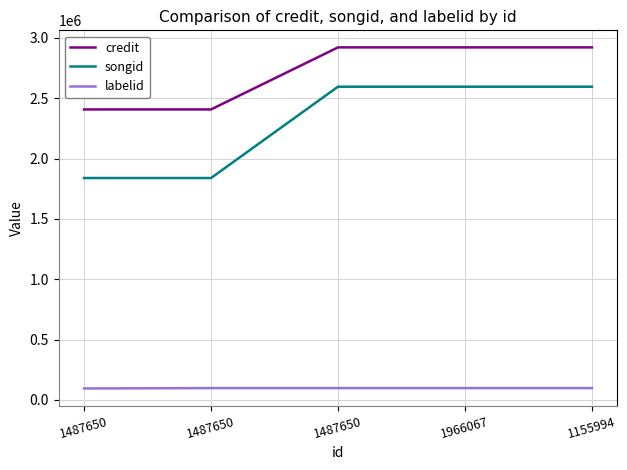

What is the label of the 3rd point from the right?

1487650